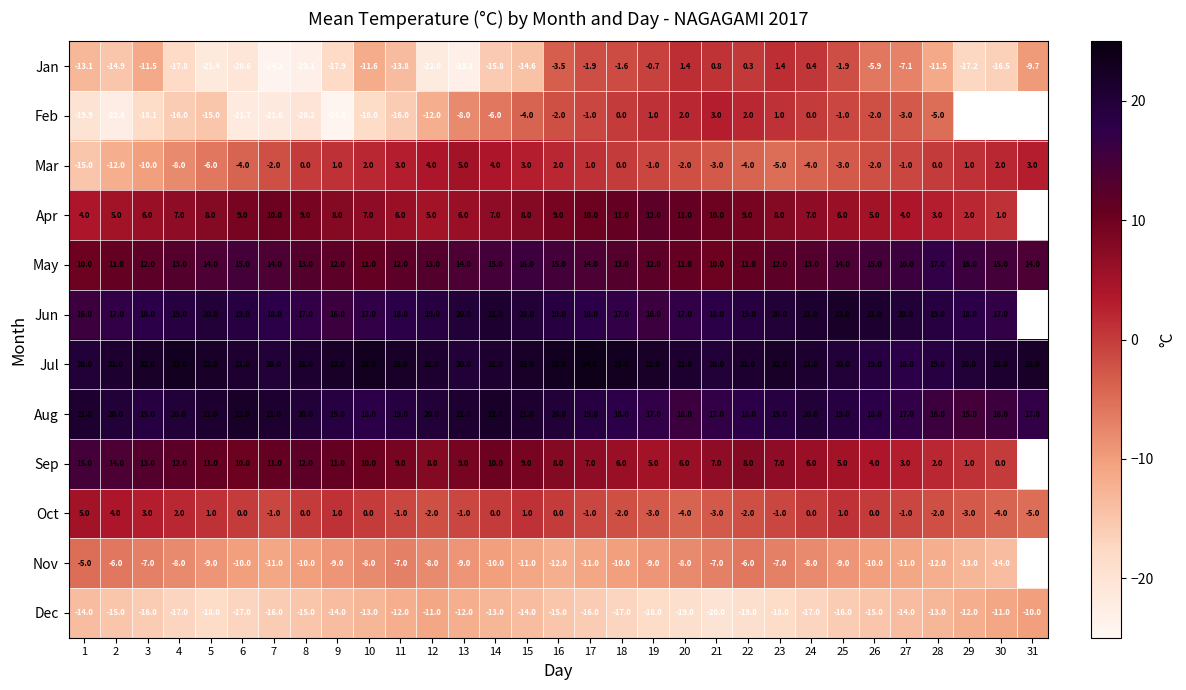

What is the difference between the second highest and minimum values in the Oct series?

9.0